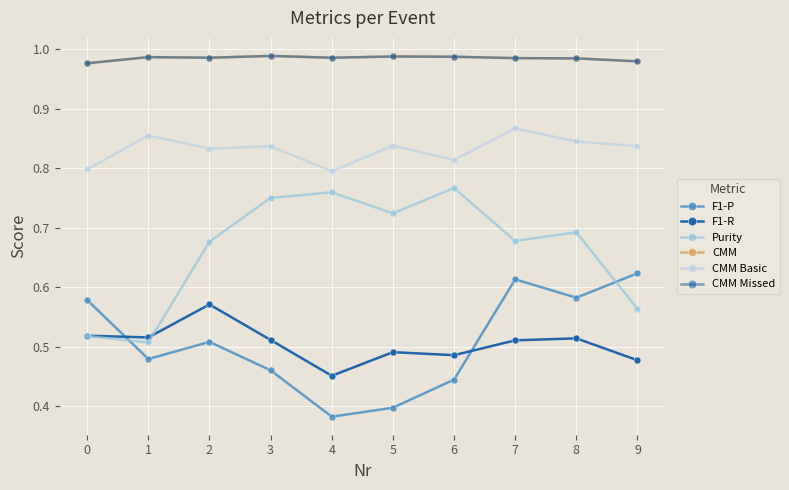

At which category does F1-R reach its first local peak?

2